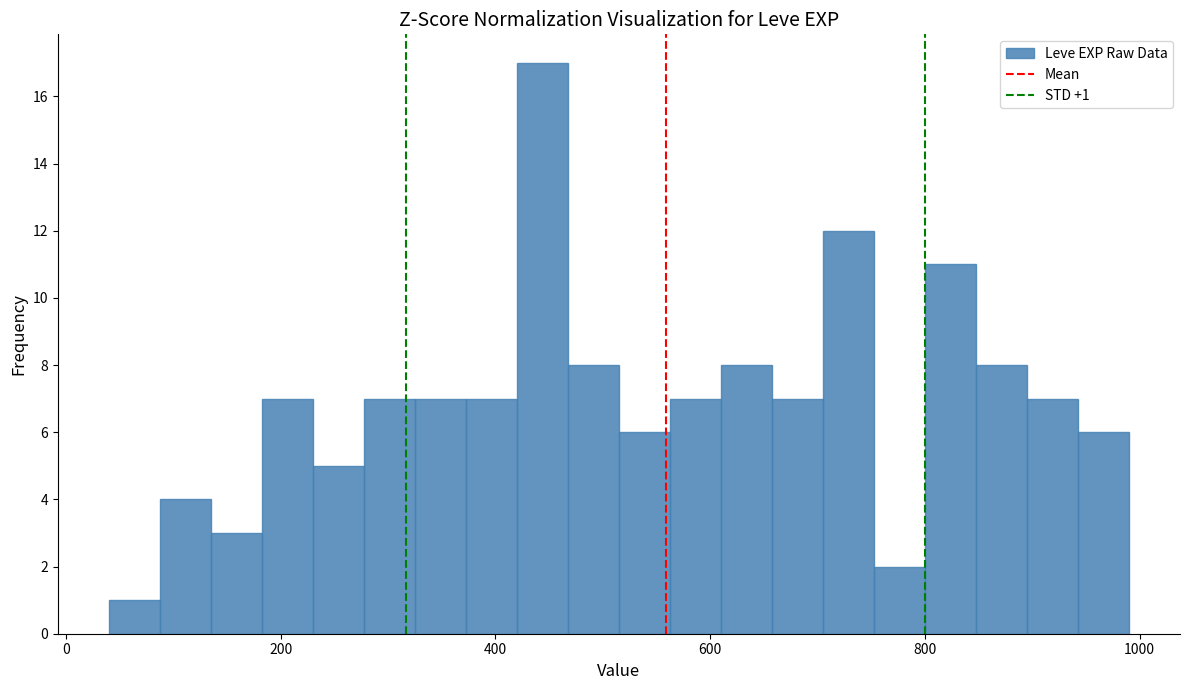

Read against the x-axis, roughly where is the centre of the tallest bar?

440